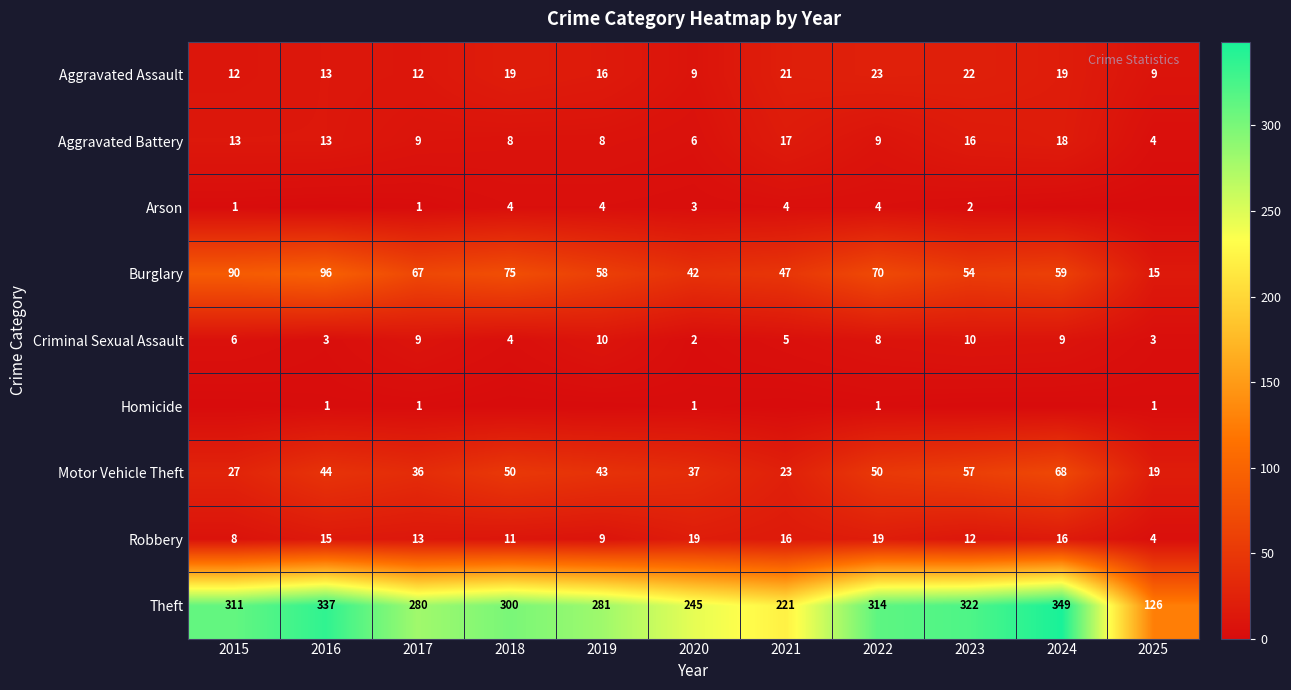

The value of Aggravated Battery at 2019 is 8. True or false?

True